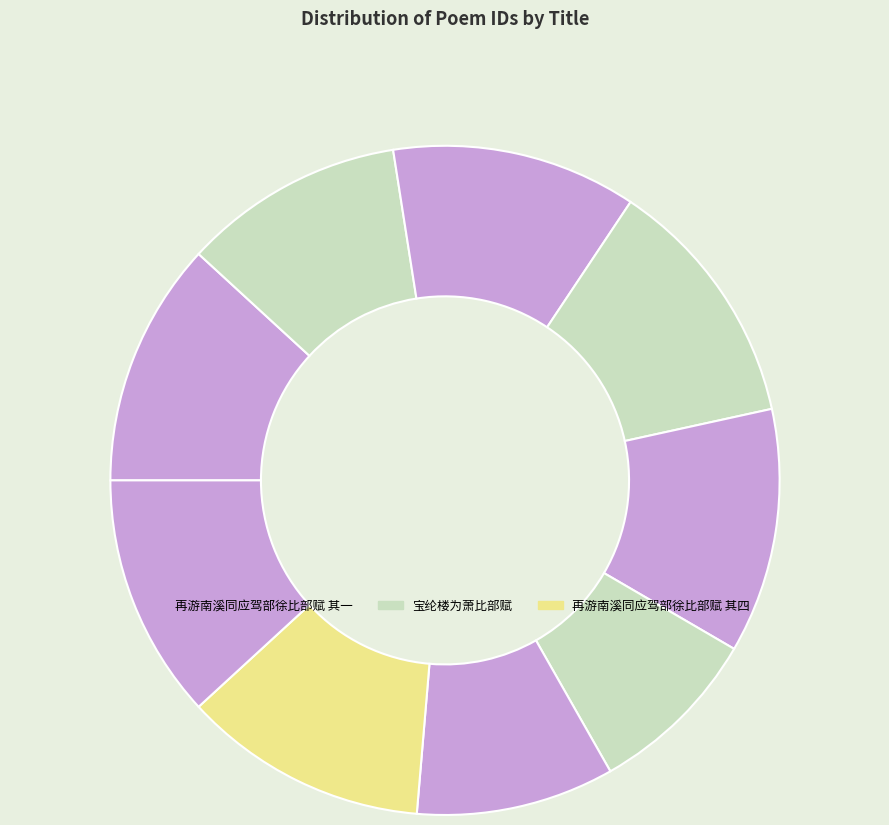

Rank the categories by value from highest to lowest.

再游南溪同应驾部徐比部赋, 贞石篇为吴比部赋, 再游南溪同应驾部徐比部赋 其四, 再游南溪同应驾部徐比部赋 其三, 再游南溪同应驾部徐比部赋 其二, 再游南溪同应驾部徐比部赋 其一, 宝纶楼为萧比部赋, 中秋无月同李子朱王元美李于鳞比部赋得城字, 初春夜同沈子文梁公实薛思素进士宗子相比部赋得声字